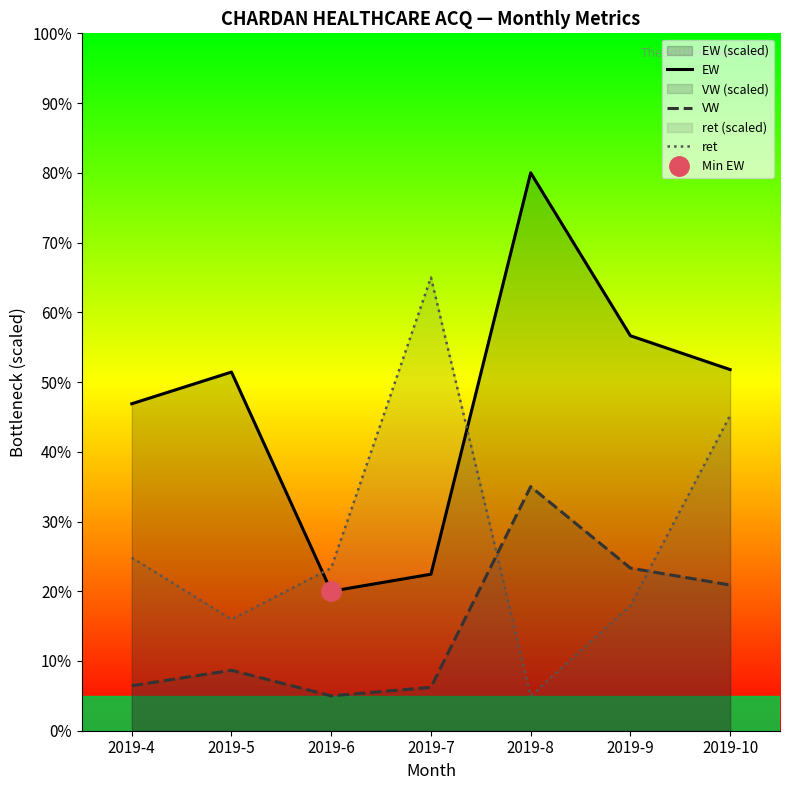

The EW series shows 46.9 at 2019-4. True or false?

True